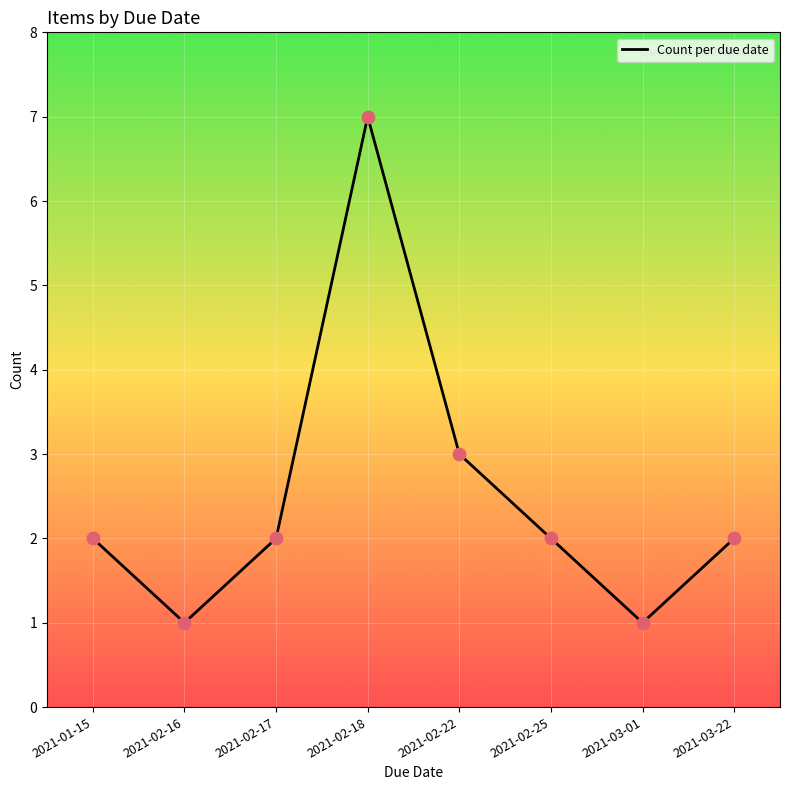

Approximately how many times larger is the value at 2021-02-16 compared to 2021-02-22?

0.3